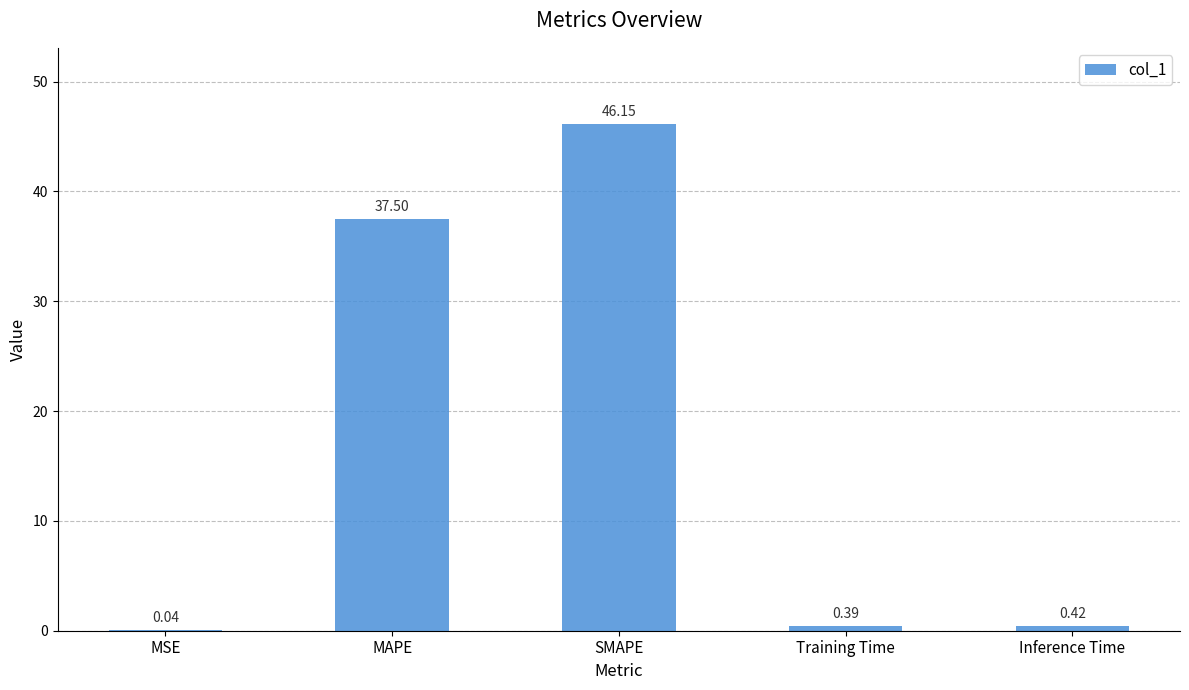

At which label is the value closest to 23?

MAPE